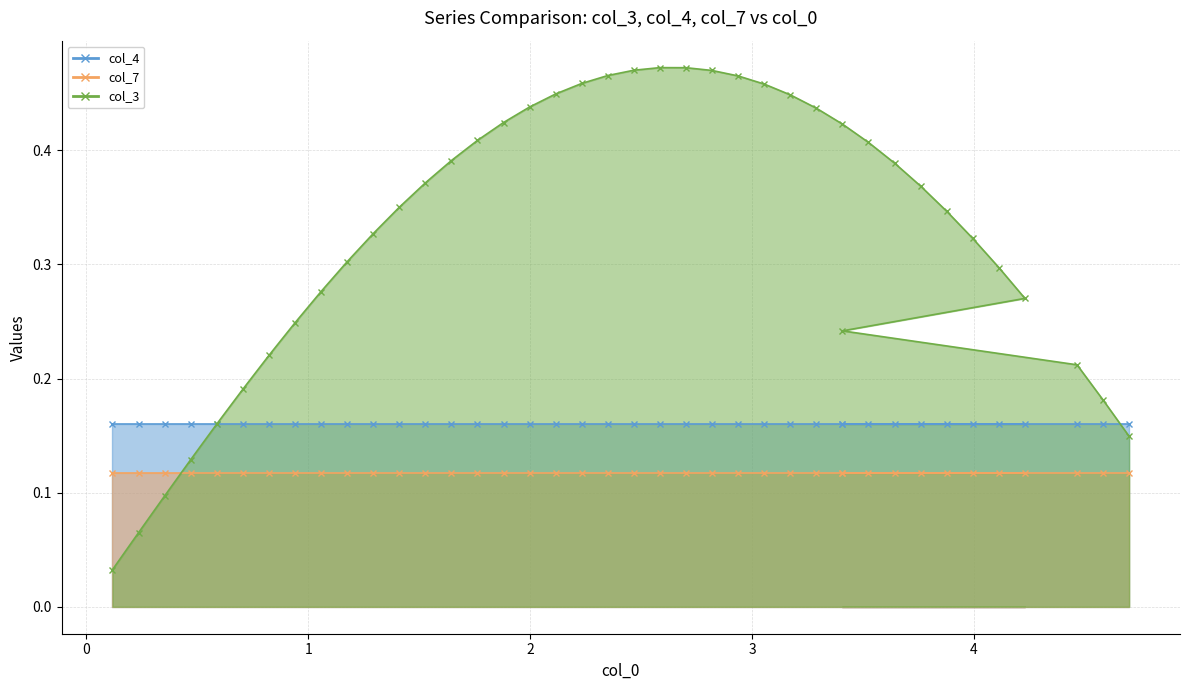

What is the value of the col_4 point at the 19th from the left?

0.2